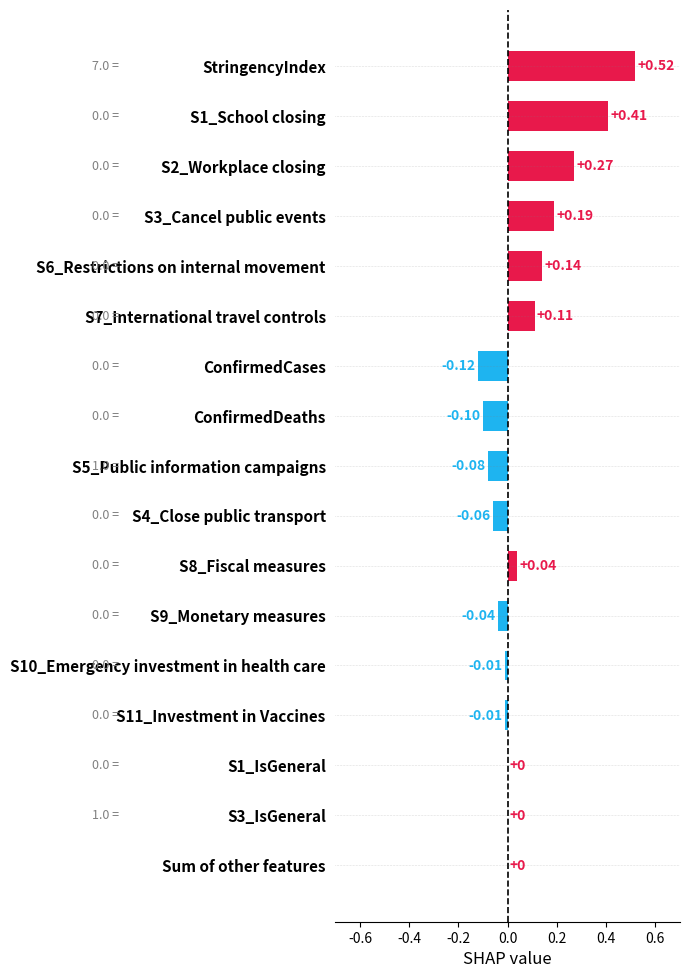

What is the change in value from ConfirmedDeaths to S3_IsGeneral?

+0.1